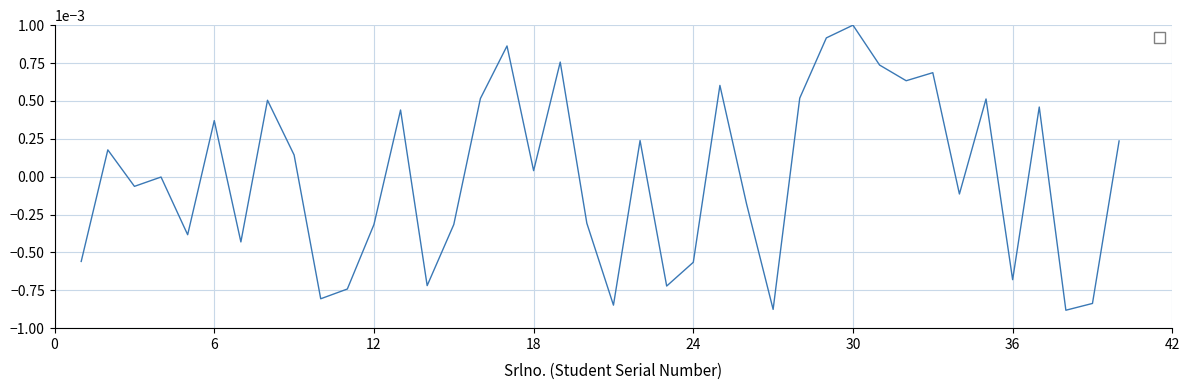

At which category does the chart reach its peak across all series?

30